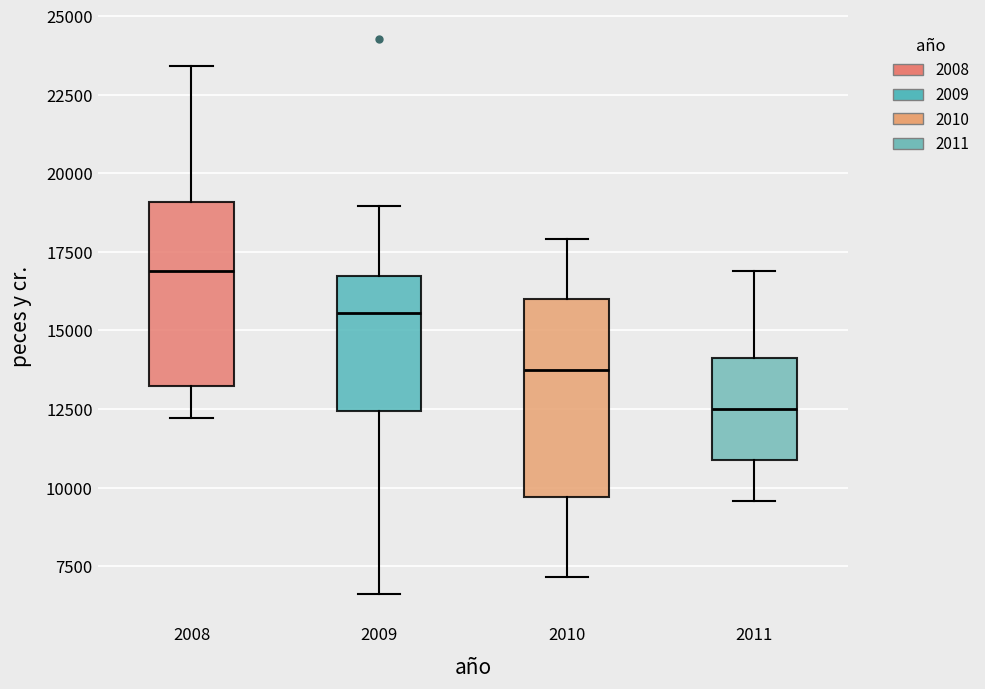

Reading left to right, transcribe this box plot: for each box, give where its median line is, the range the box spans, and where its two whiskers end, as read against the y-axis. The values are not printed on the chart, so give them approximately, as read against the axis.

2008: median 17000, box 13000 to 19000, whiskers 12000 to 23500
2009: median 15500, box 12500 to 16500, whiskers 6500 to 19000
2010: median 14000, box 9500 to 16000, whiskers 7000 to 18000
2011: median 12500, box 11000 to 14000, whiskers 9500 to 17000